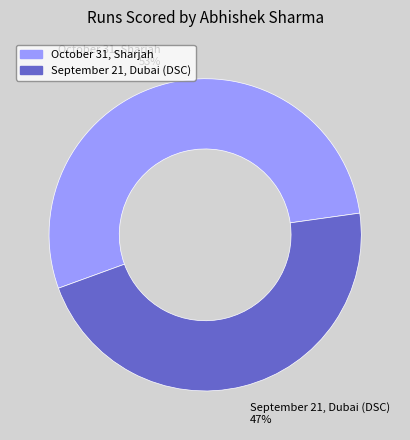

How many slices are in this pie chart?

2